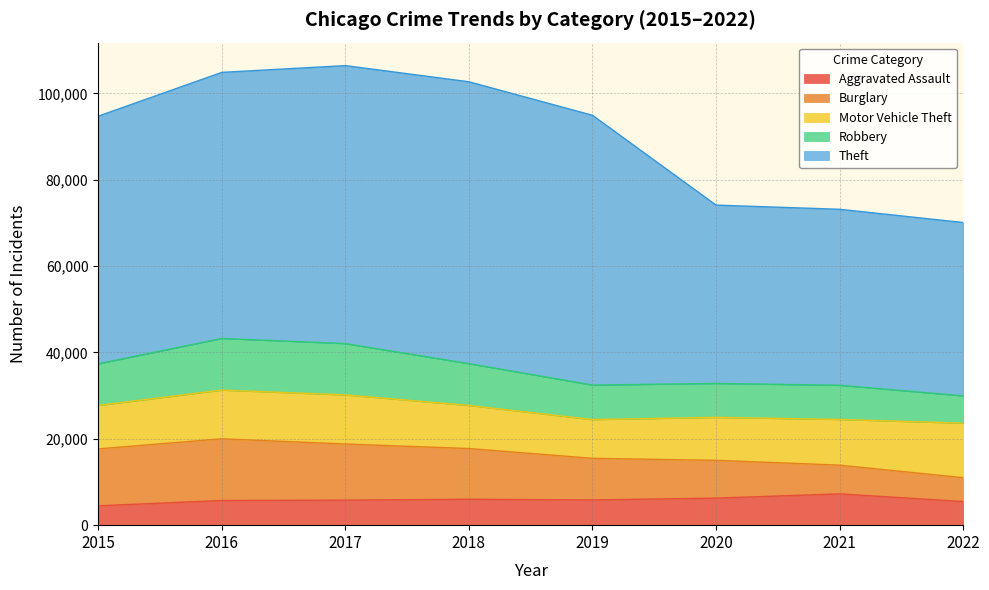

Does the chart display data point markers on the line(s)?

No